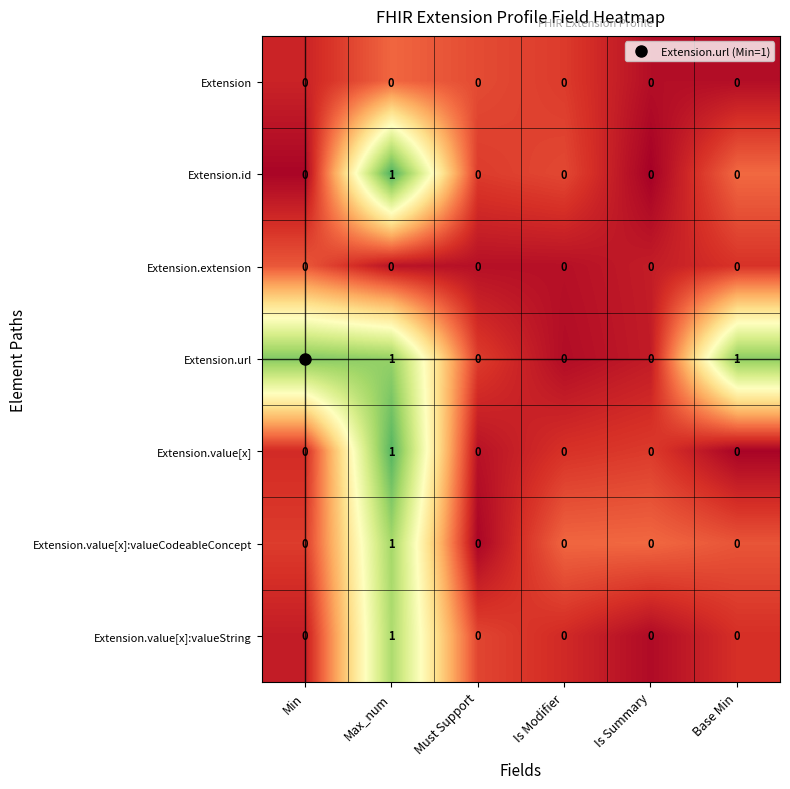

At which category is the sum across all series the highest?

Max_num